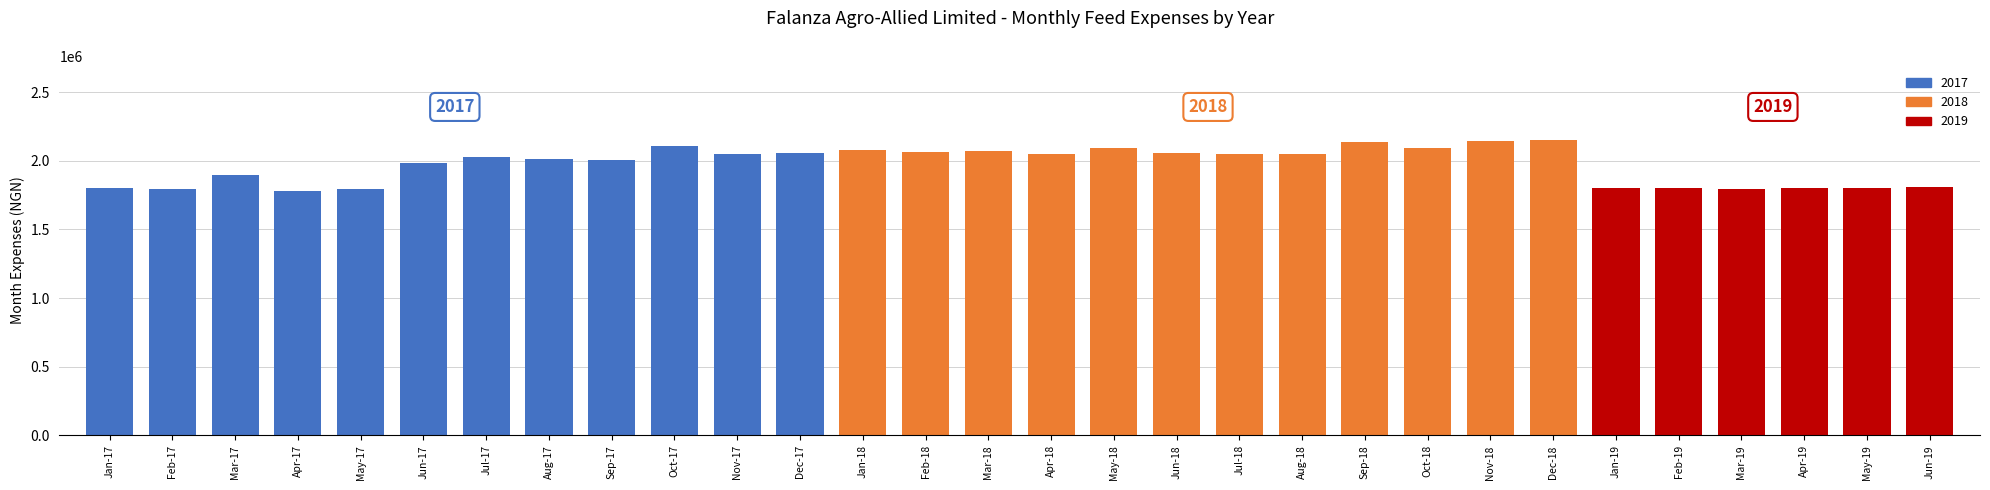

The value at Feb-17 is 1795500. True or false?

True